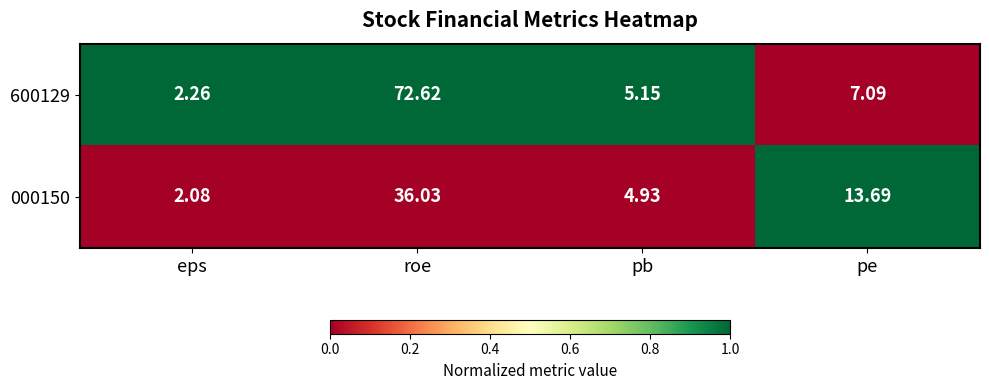

Between pb and pe, which series saw the biggest shift?

000150